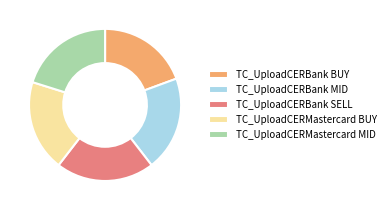

Approximately how many times larger is the value at TC_UploadCERBank MID compared to TC_UploadCERMastercard MID?

1.0